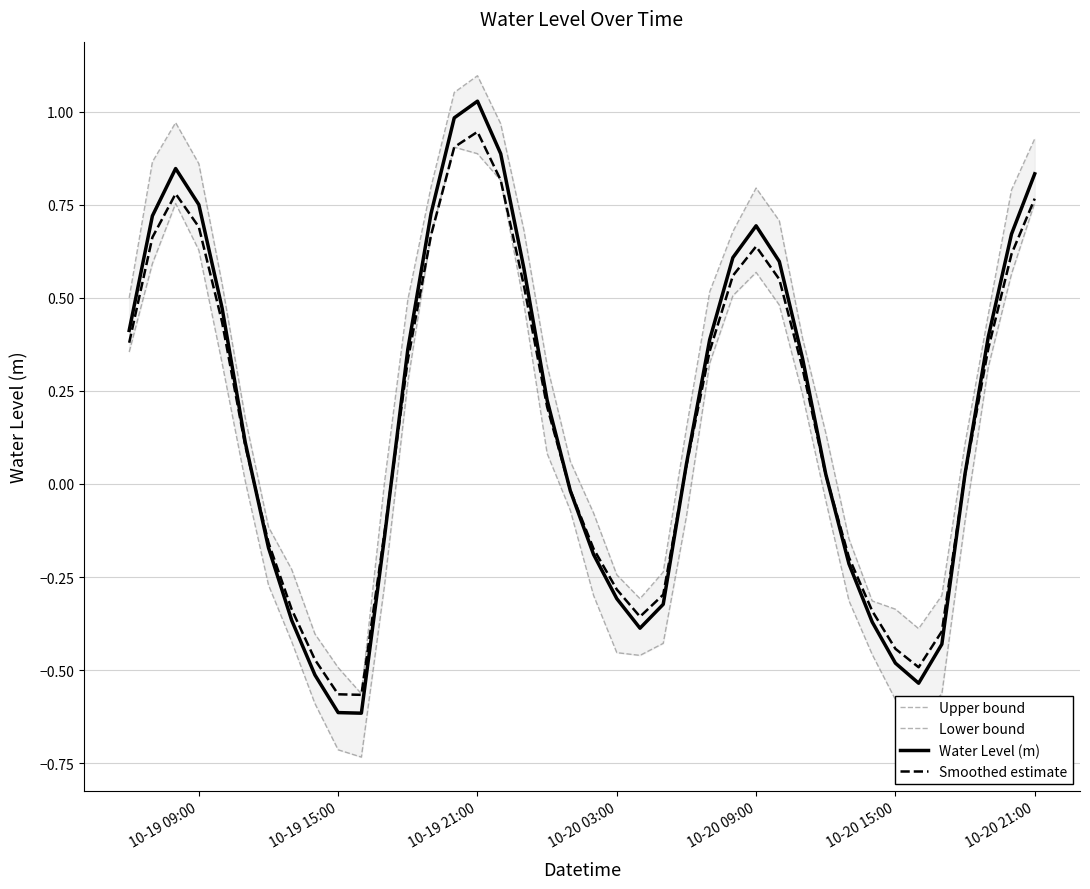

How many intersections are there between Smoothed estimate and Water Level (m)?

6